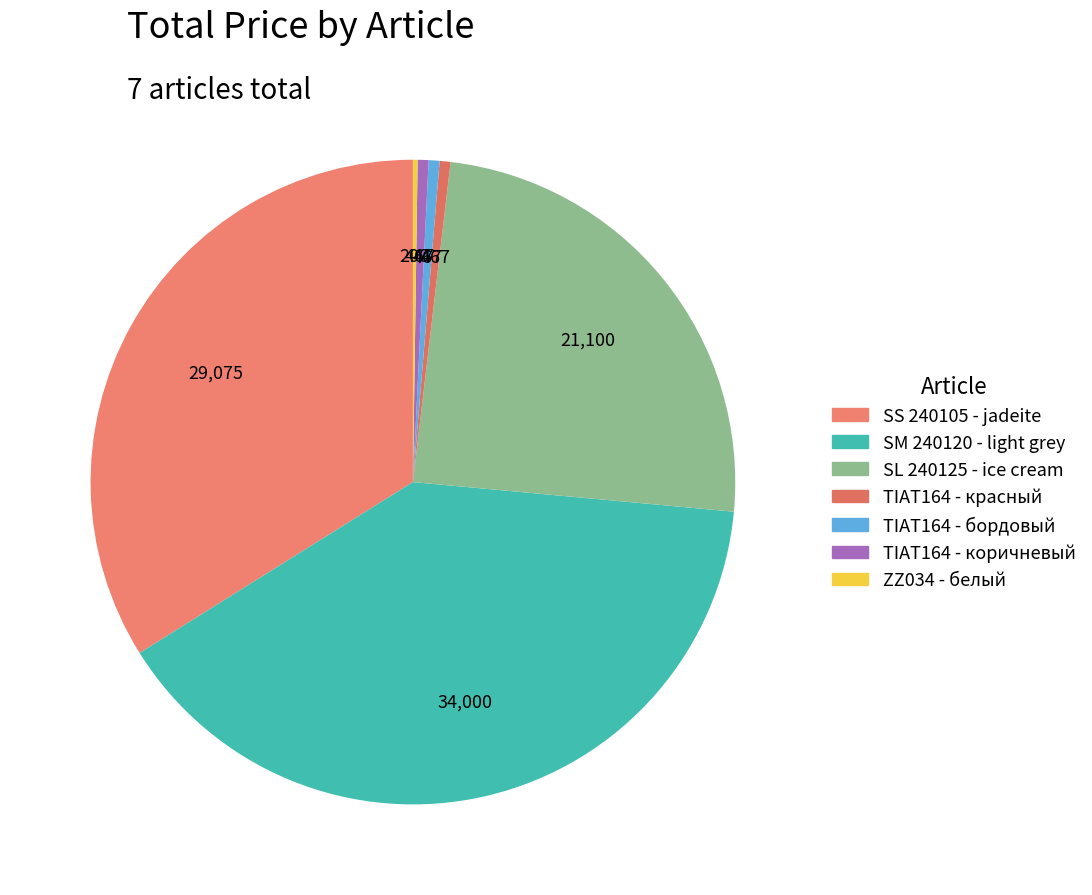

Which has a higher value, TIAT164 - красный or ZZ034 - белый?

TIAT164 - красный